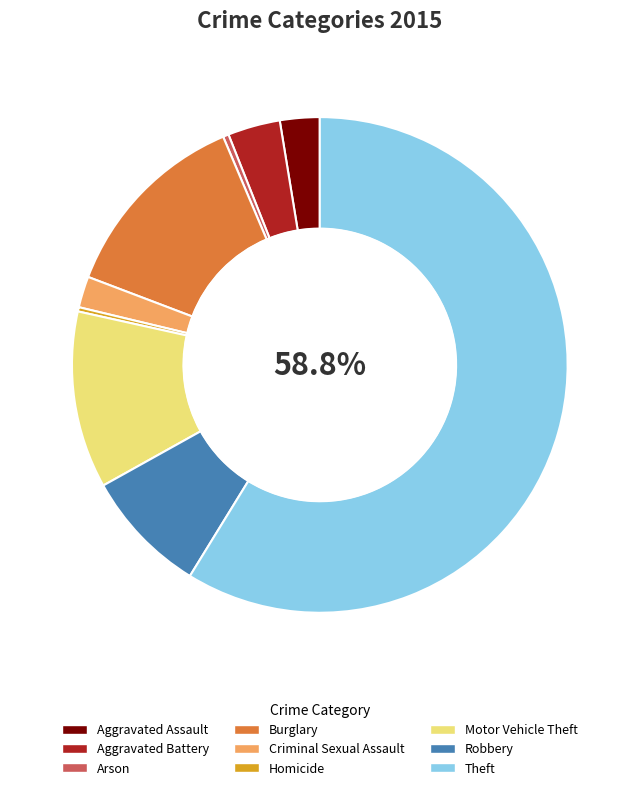

The Arson slice represents 7% of the pie. True or false?

False